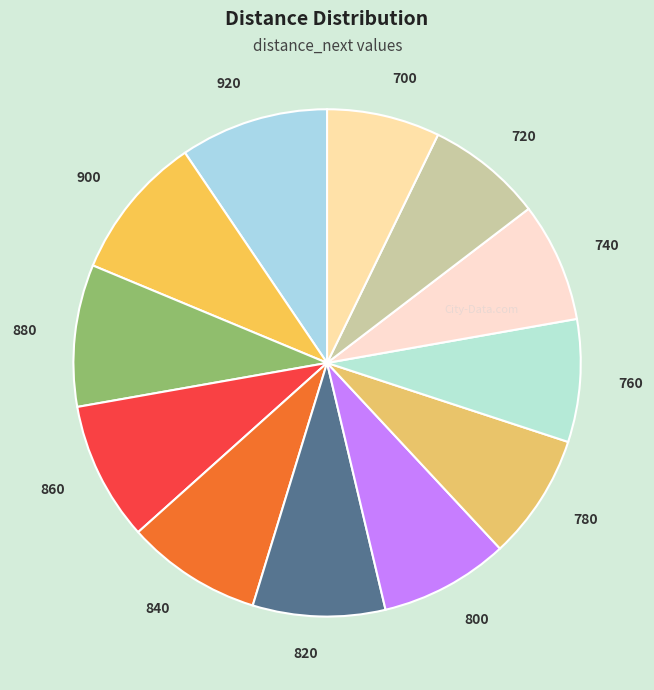

Is 920 the majority of the pie?

No